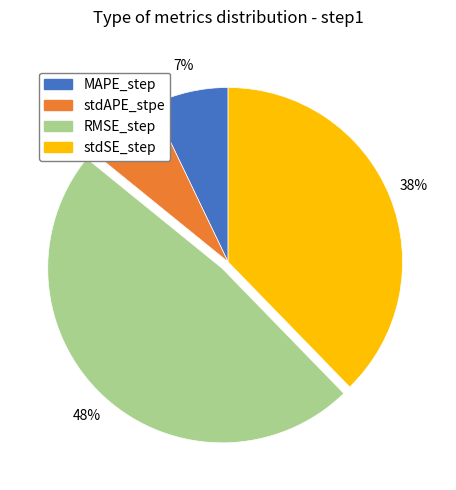

What is the largest slice in the pie chart?

RMSE_step